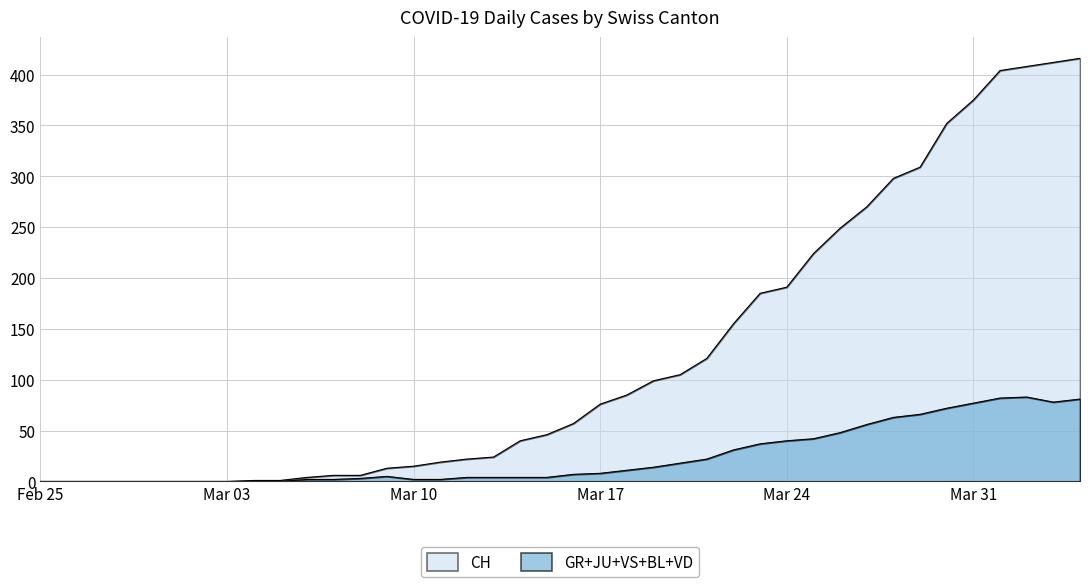

True or false: GR and VS cross at least once.

False